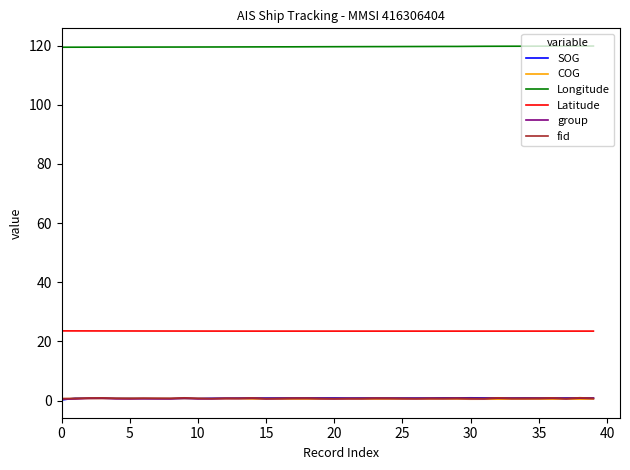

True or false: Latitude and COG cross at least once.

False